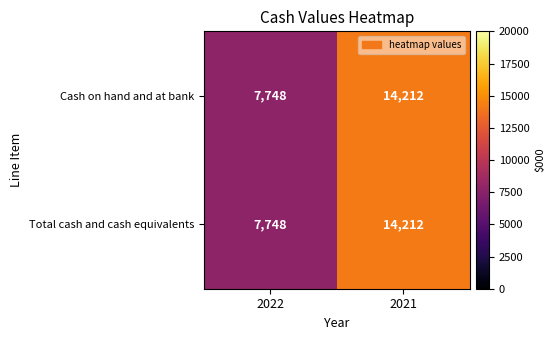

What is the minimum value shown in the chart?

7748